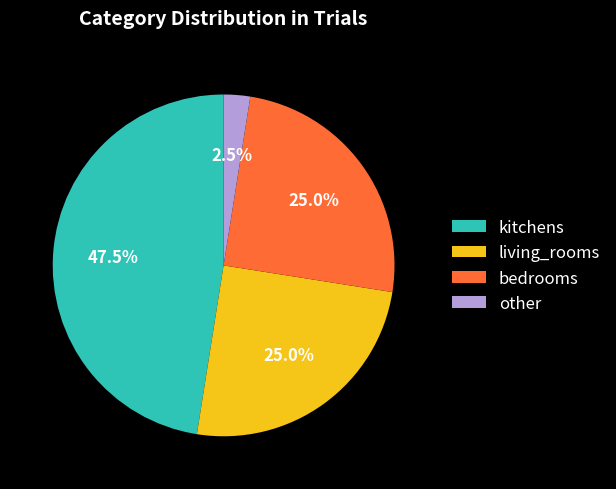

Between bedrooms and kitchens, which is larger?

kitchens